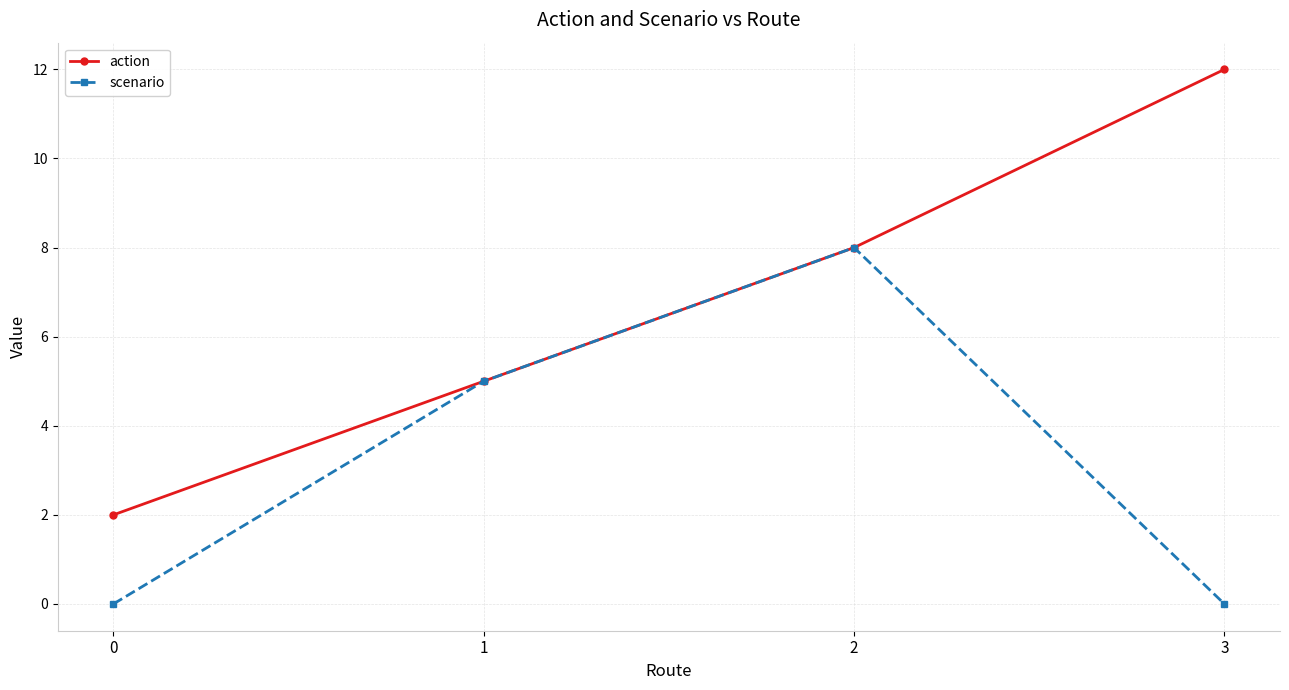

What value does the action series have at 1, to the nearest 5?

5